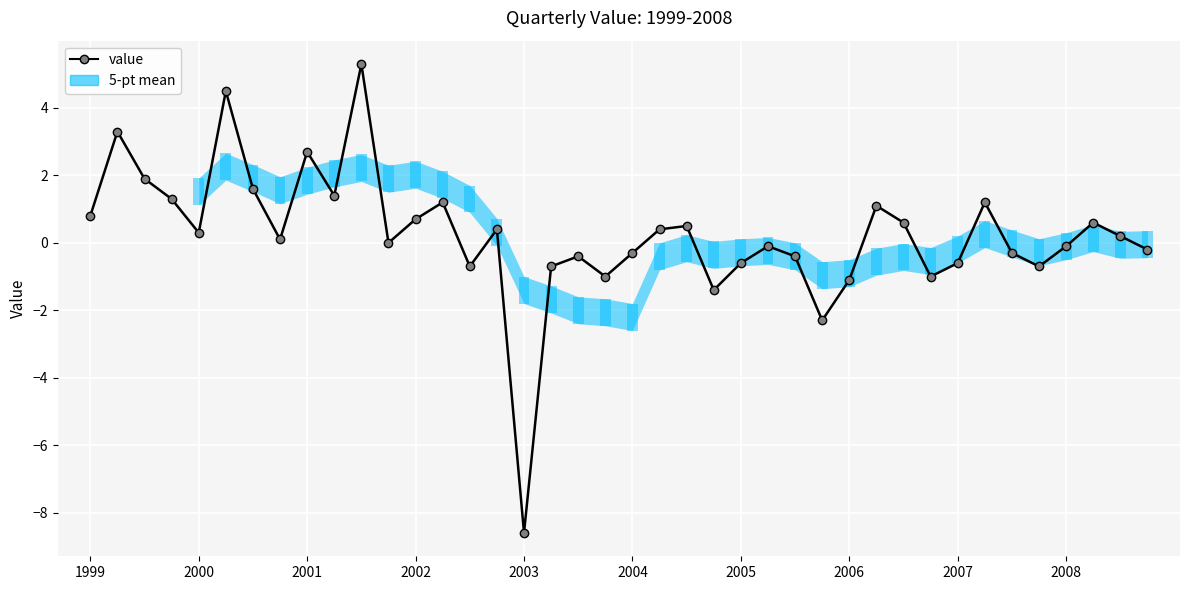

How many lines are shown in the chart?

1